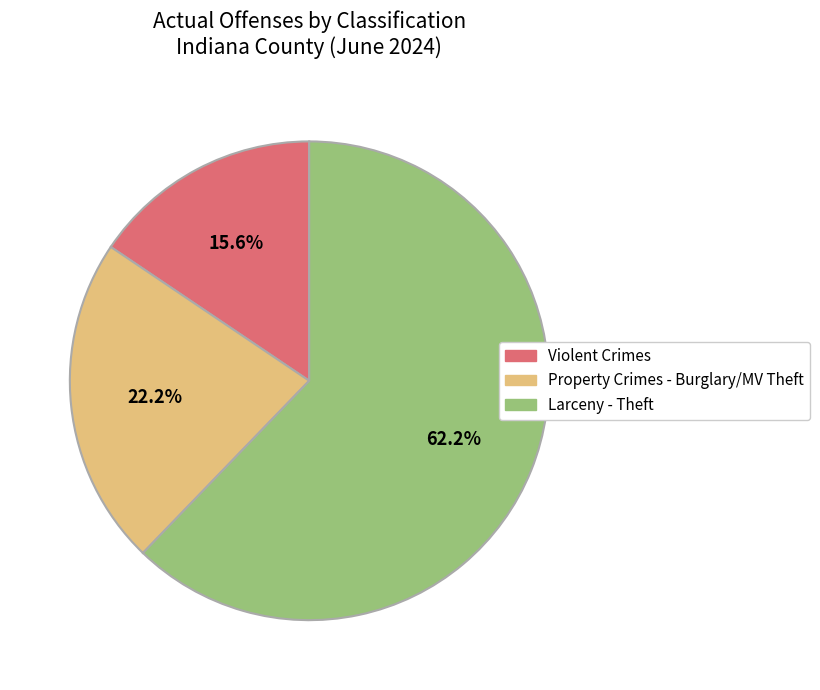

Does any single category account for the majority?

Yes